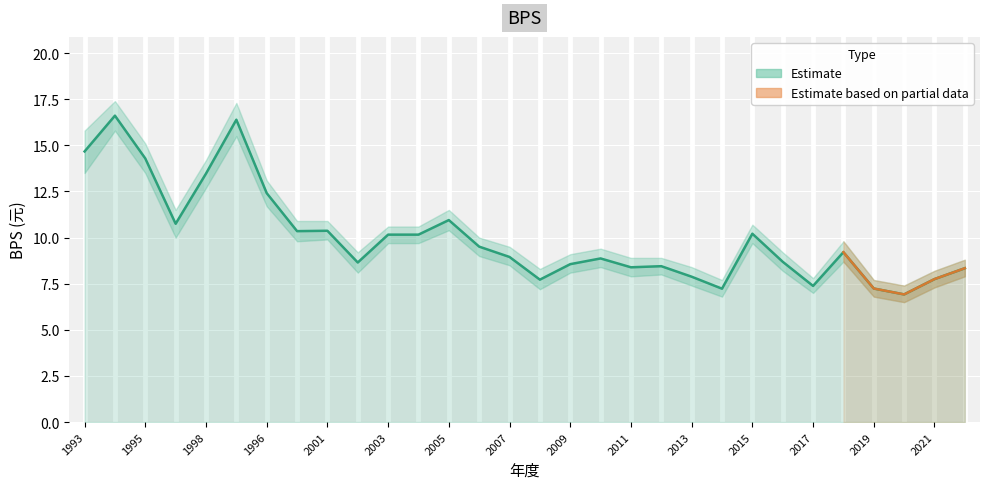

The chart shows a value of 7.4 at 2017. True or false?

True